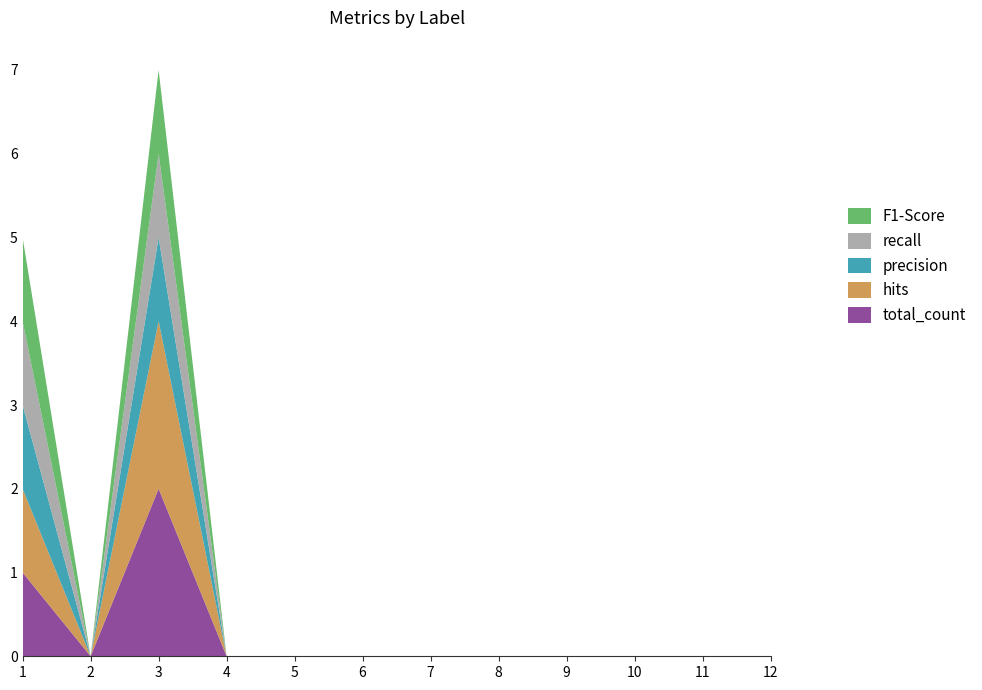

Reading left to right, what are all the values shown in this chart?

total_count: 1=1	2=0	3=2	4=0	5=0	6=0	7=0	8=0	9=0	10=0	11=0	12=0
hits: 1=1	2=0	3=2	4=0	5=0	6=0	7=0	8=0	9=0	10=0	11=0	12=0
precision: 1=1	2=0	3=1	4=0	5=0	6=0	7=0	8=0	9=0	10=0	11=0	12=0
recall: 1=1	2=0	3=1	4=0	5=0	6=0	7=0	8=0	9=0	10=0	11=0	12=0
F1-Score: 1=1	2=0	3=1	4=0	5=0	6=0	7=0	8=0	9=0	10=0	11=0	12=0